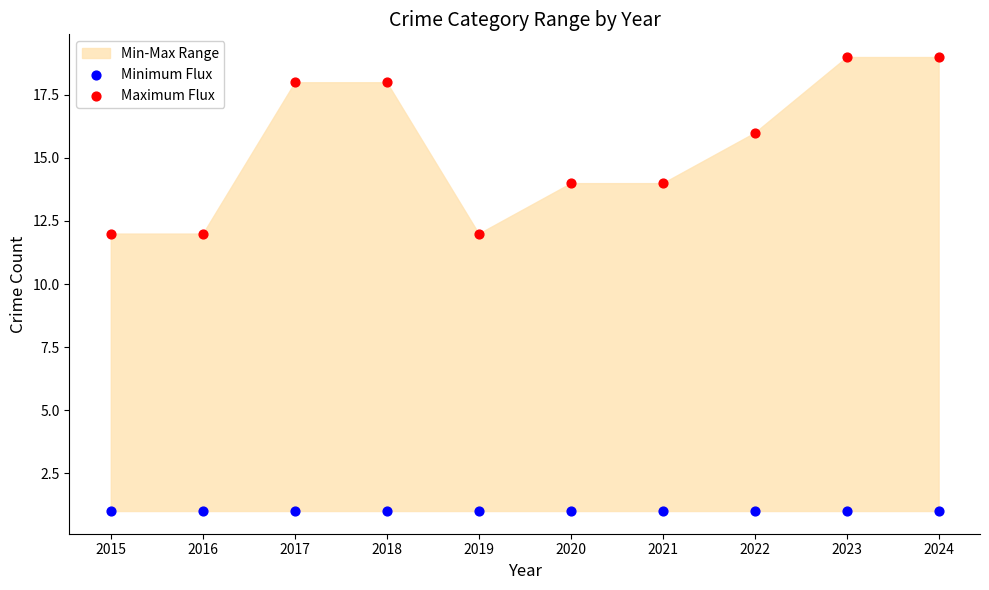

Which series contains the highest Y value?

Maximum Flux